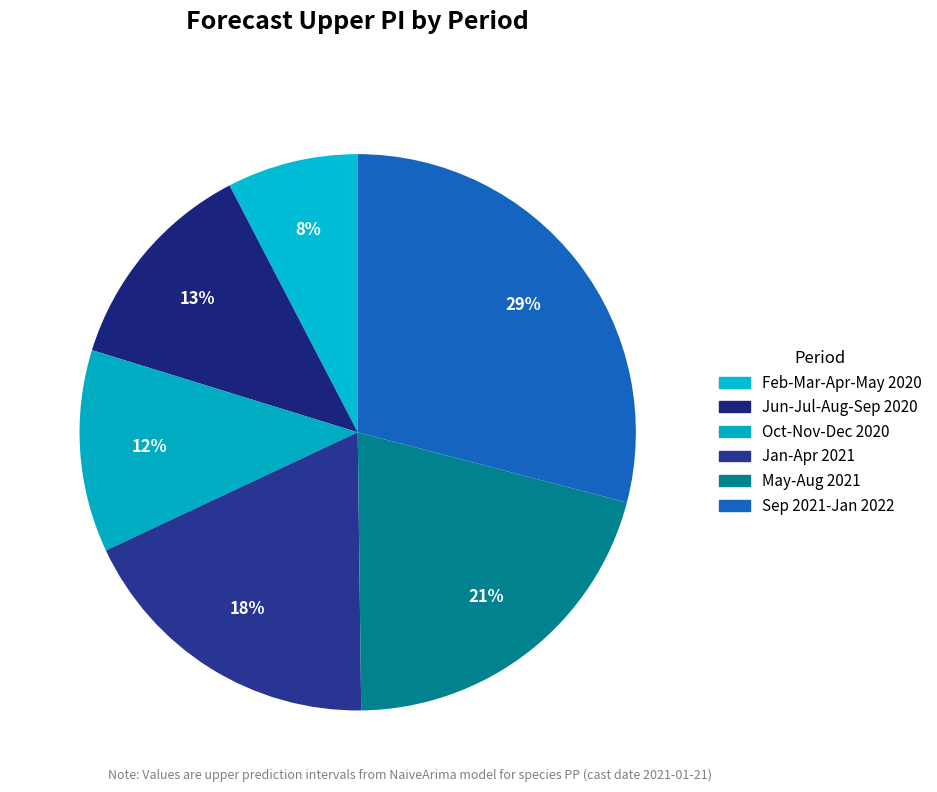

How many slices are in this pie chart?

6